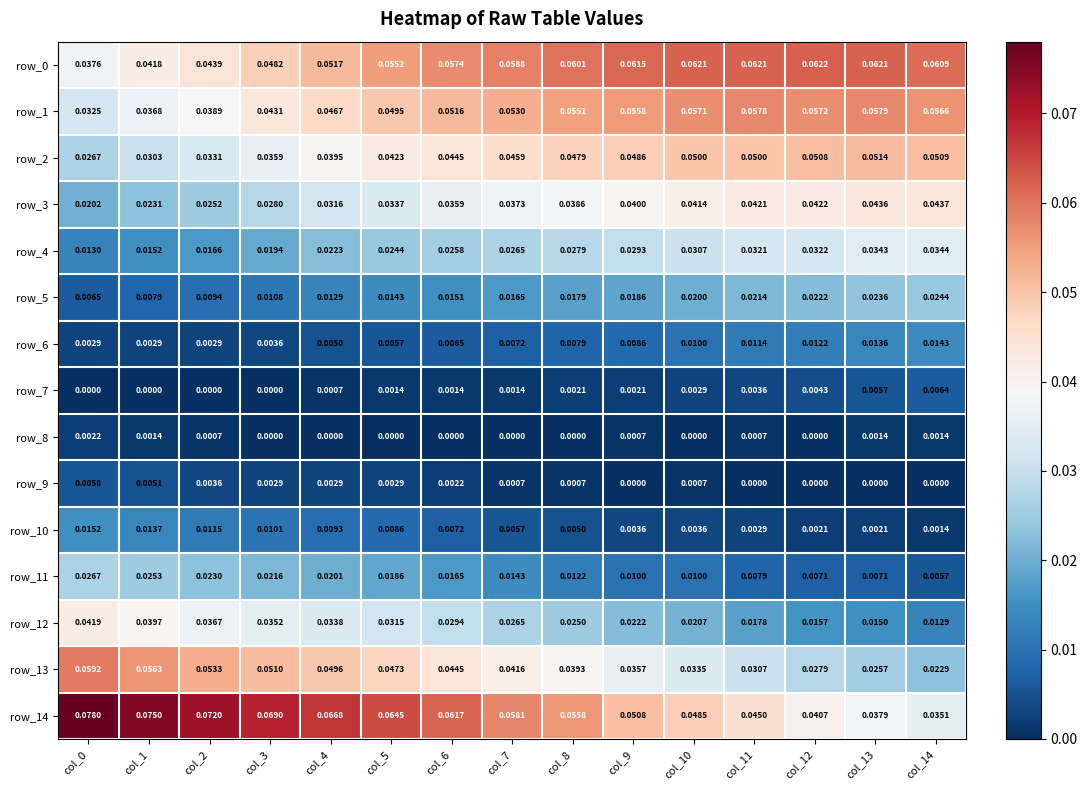

Is the value of row_1 at col_2 greater than the value of row_8 at col_14?

Yes